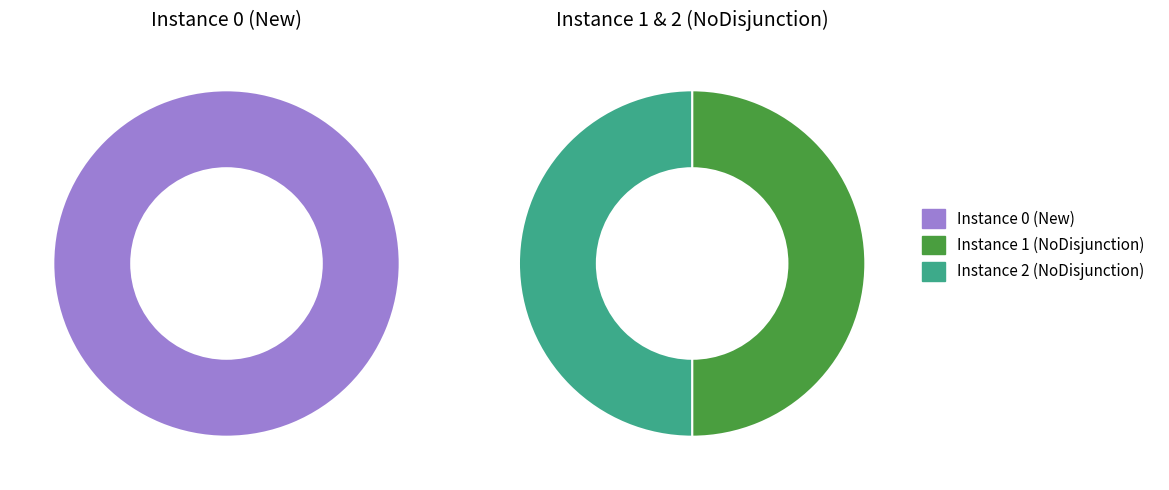

How many slices are in this pie chart?

3